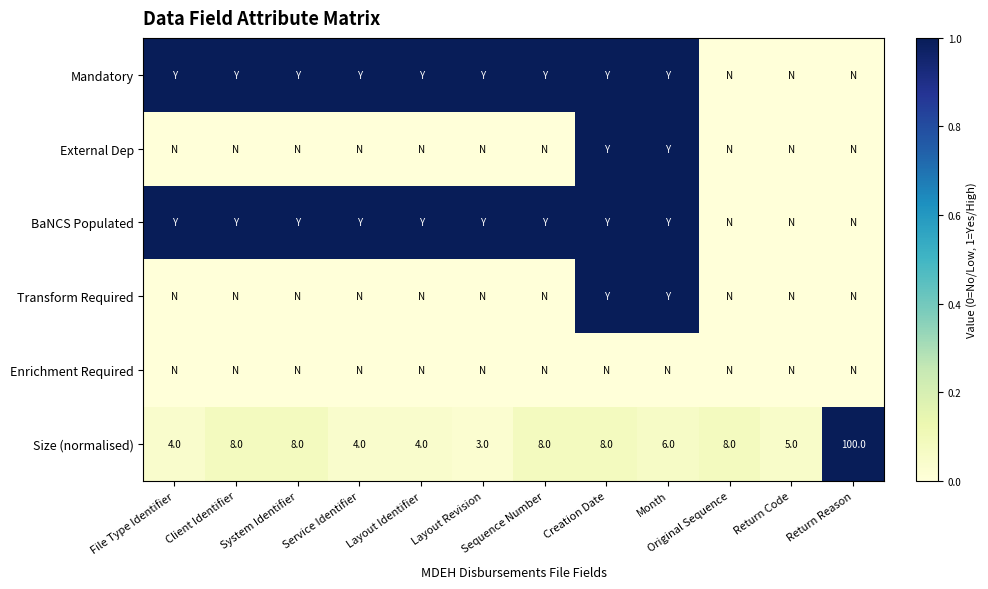

The Size (normalised) series shows 57 at Return Reason. True or false?

False